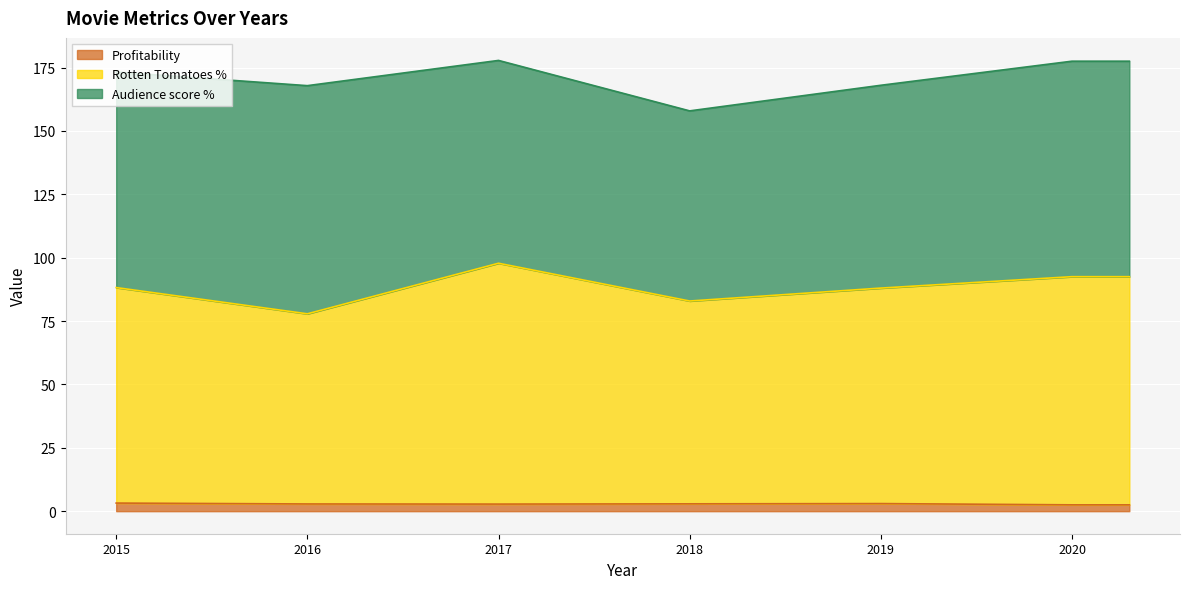

The value of Rotten Tomatoes % at 2015 is 88.2. True or false?

True